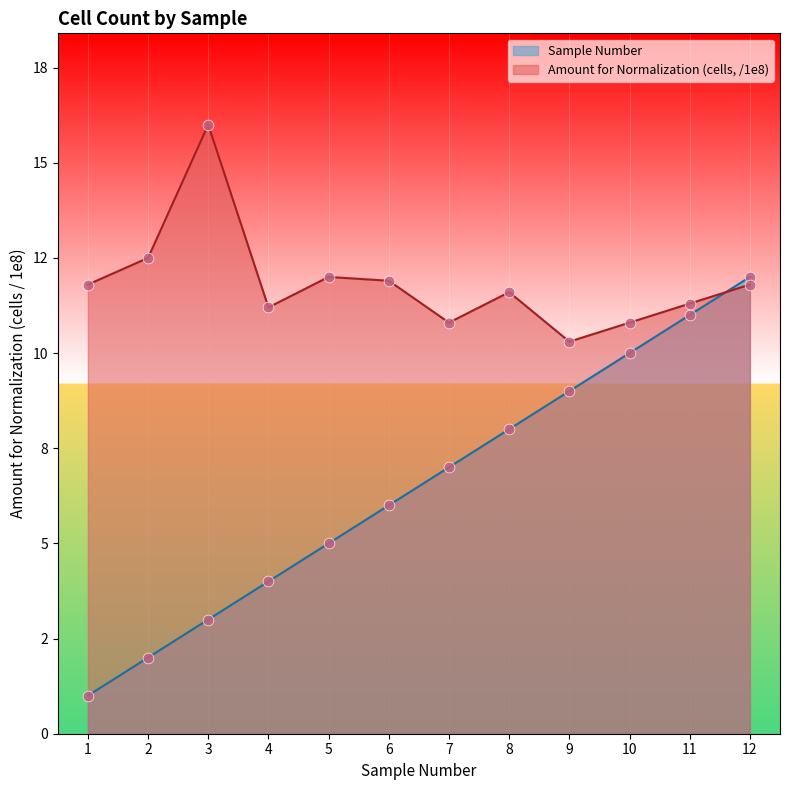

Is the value of Amount for Normalization (cells, /1e8) at 9 greater than the value of Sample Number at 9?

Yes